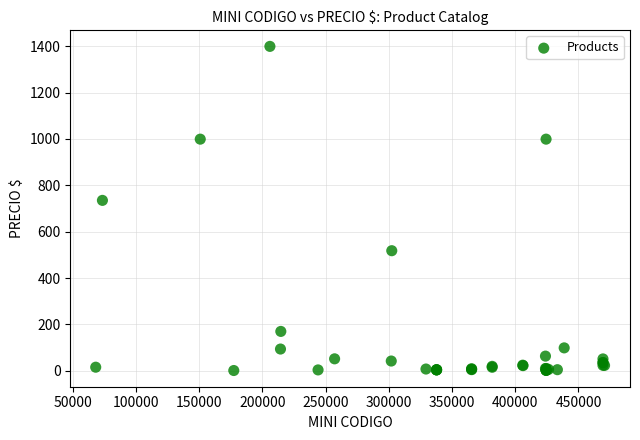

What Y value in the scatter plot is closest to 700?

735.0